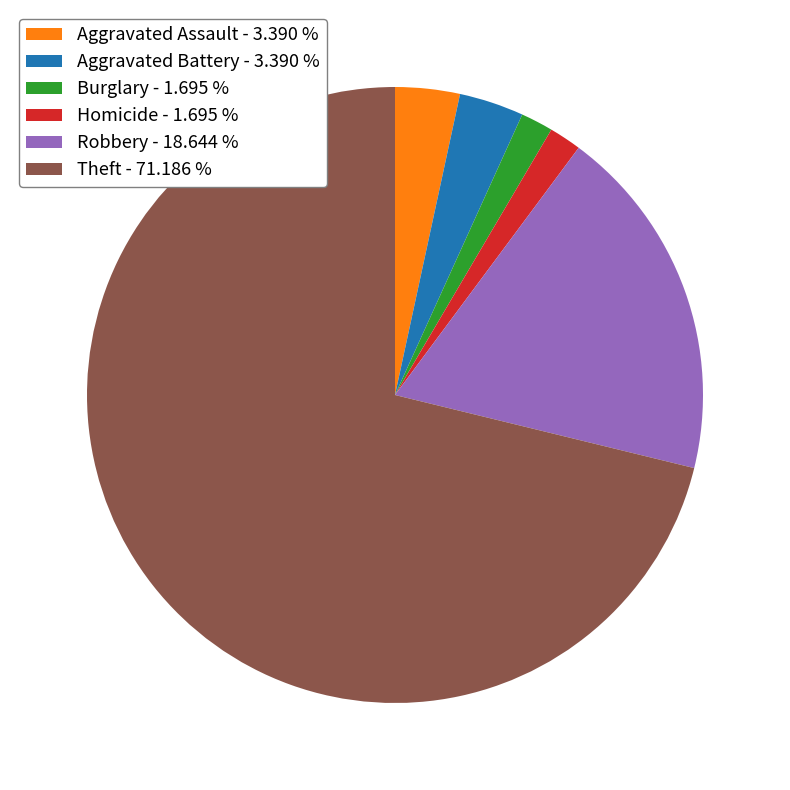

Do Homicide - 1.695 % and Aggravated Battery - 3.390 % together represent more than half of the pie?

No